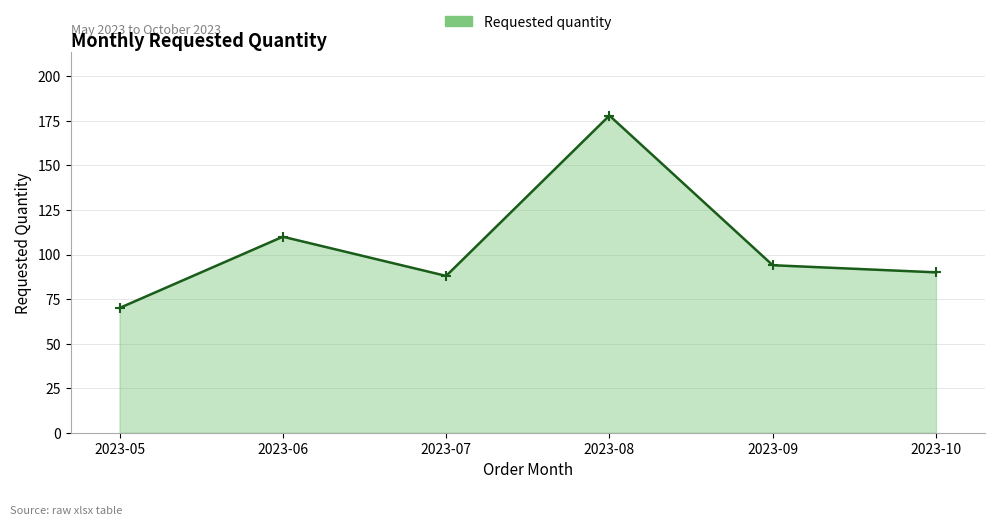

What is the change in value from 2023-06 to 2023-08?

+68